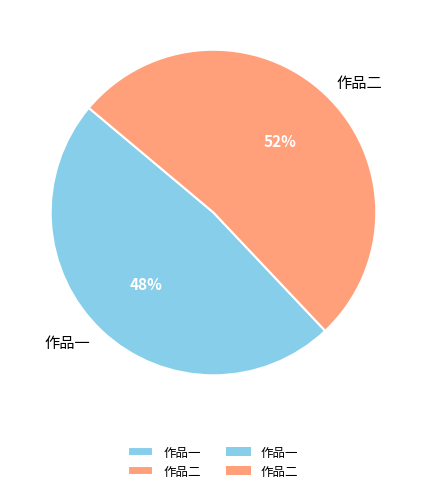

Is there any slice that represents more than half of the pie?

Yes